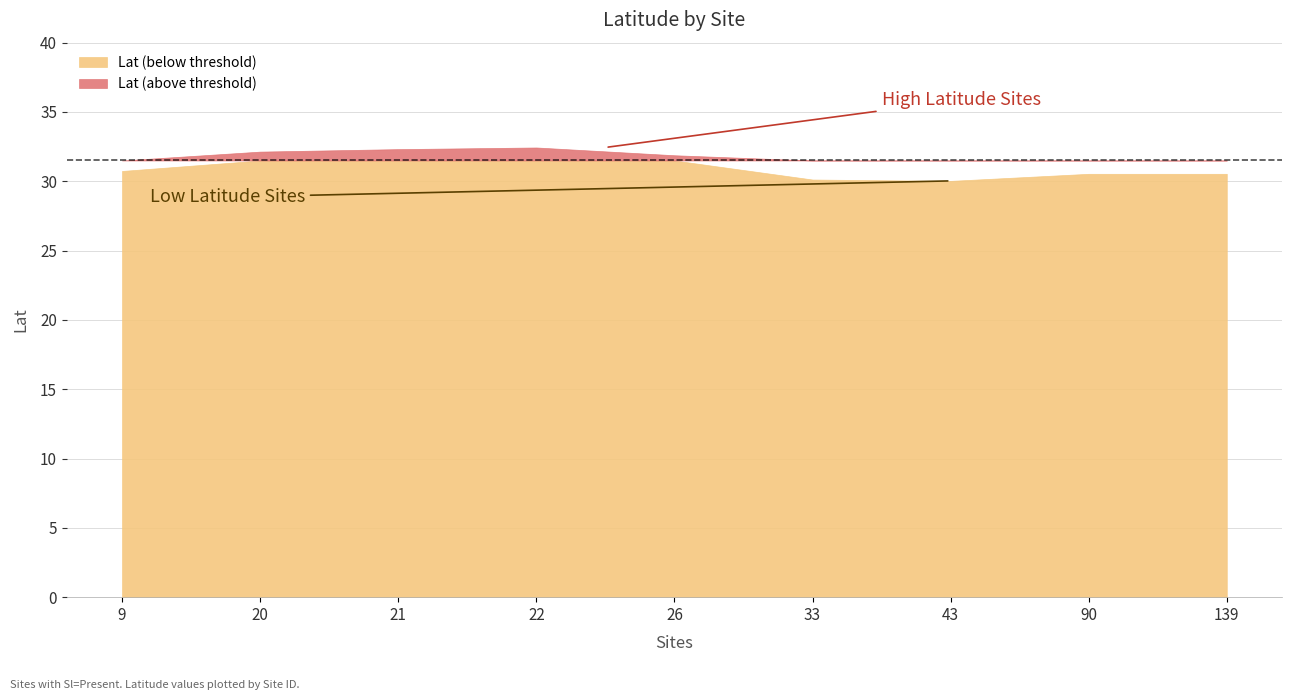

True or false: the data has more than 1 interior local peaks.

True